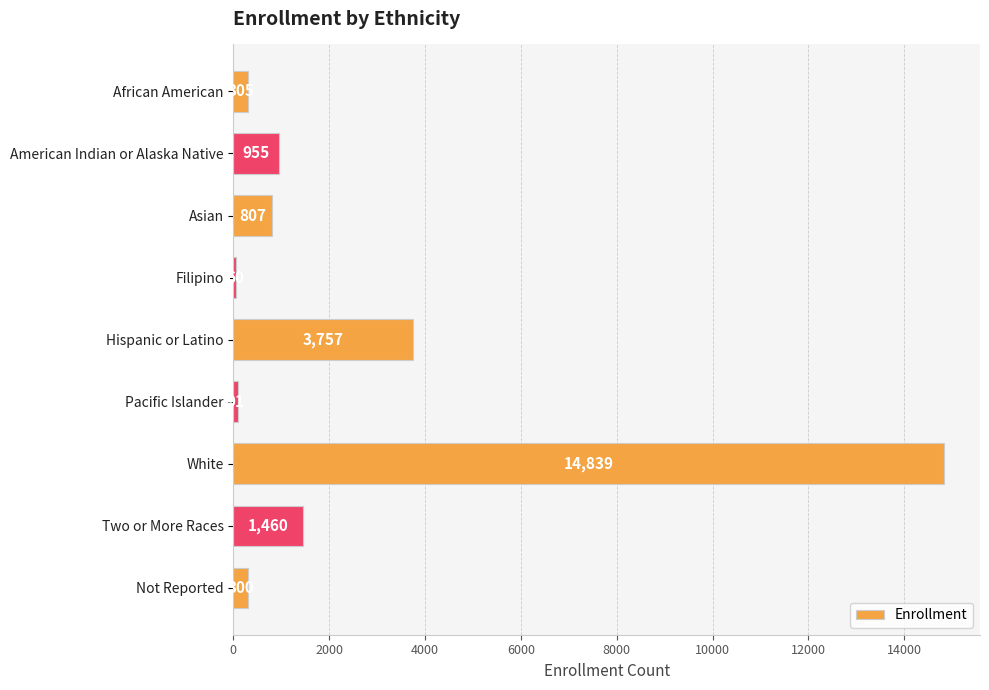

Which category has the highest value across all series?

White